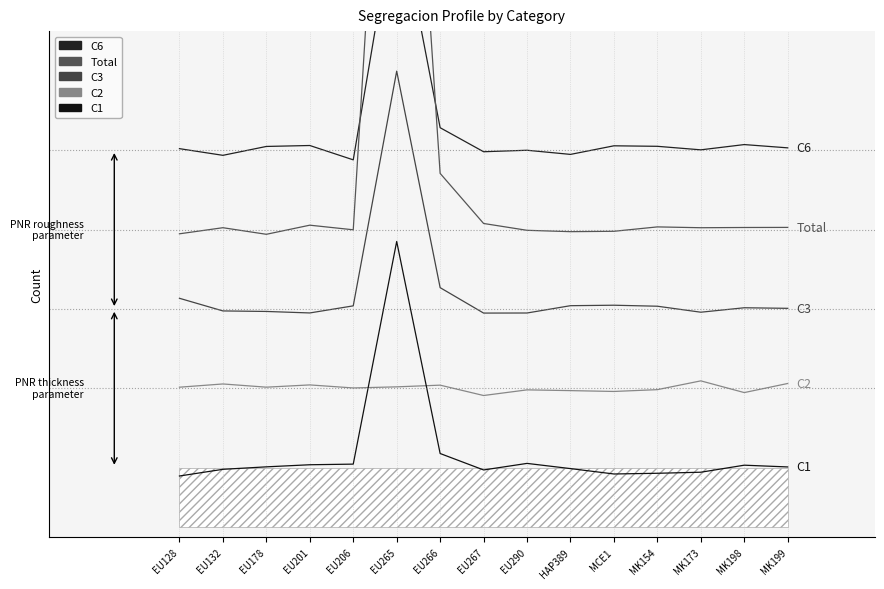

The value of C6 at MK173 is 49.2. True or false?

False